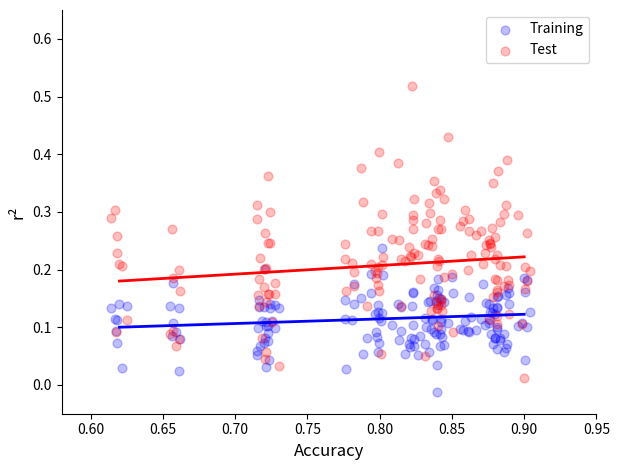

Which series reaches the maximum Y coordinate?

Test